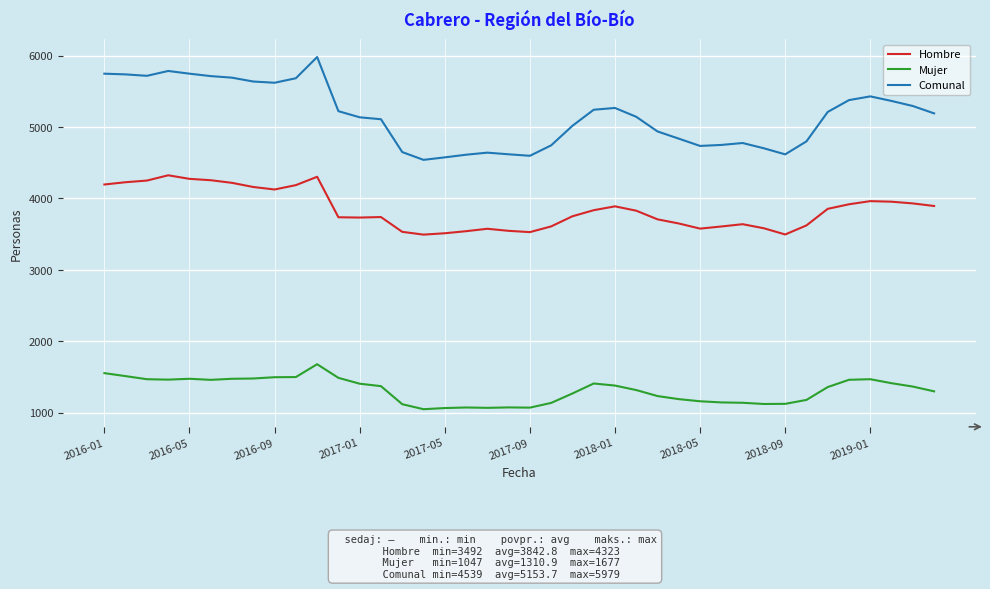

True or false: Hombre and Comunal intersect in this chart.

False